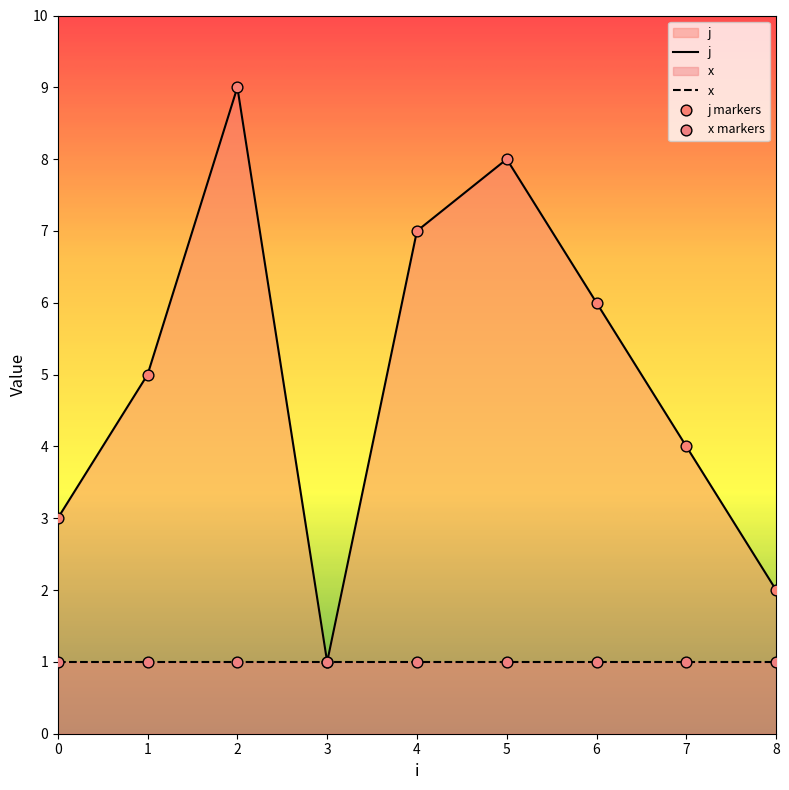

What is the change in value from 1 to 4?

+2